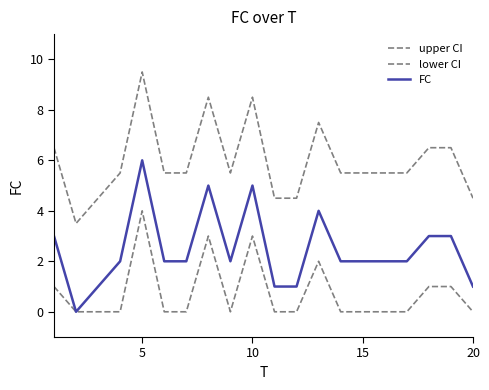

At how many categories does at least one series exceed 4?

19